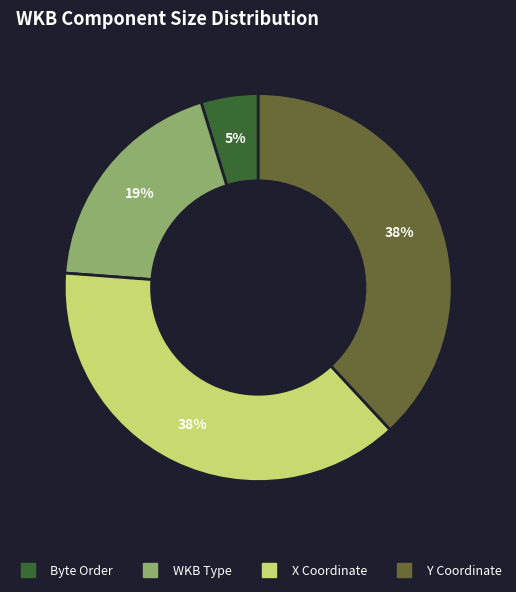

To the nearest percent, what percentage of the pie is Byte Order?

5%